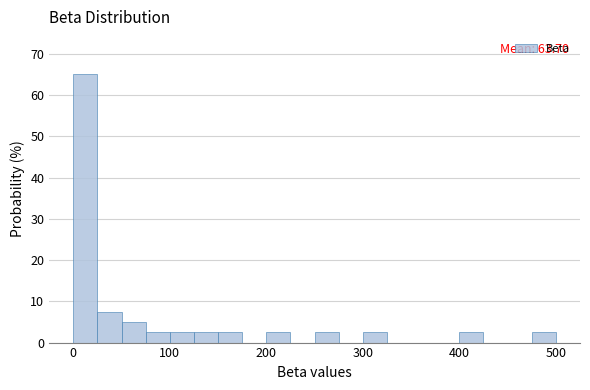

Read against the x-axis, roughly where is the centre of the tallest bar?

10